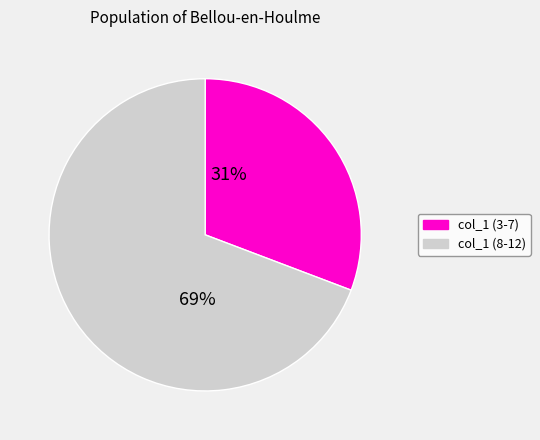

To the nearest percent, what is the difference between the largest and smallest slice percentages?

38%